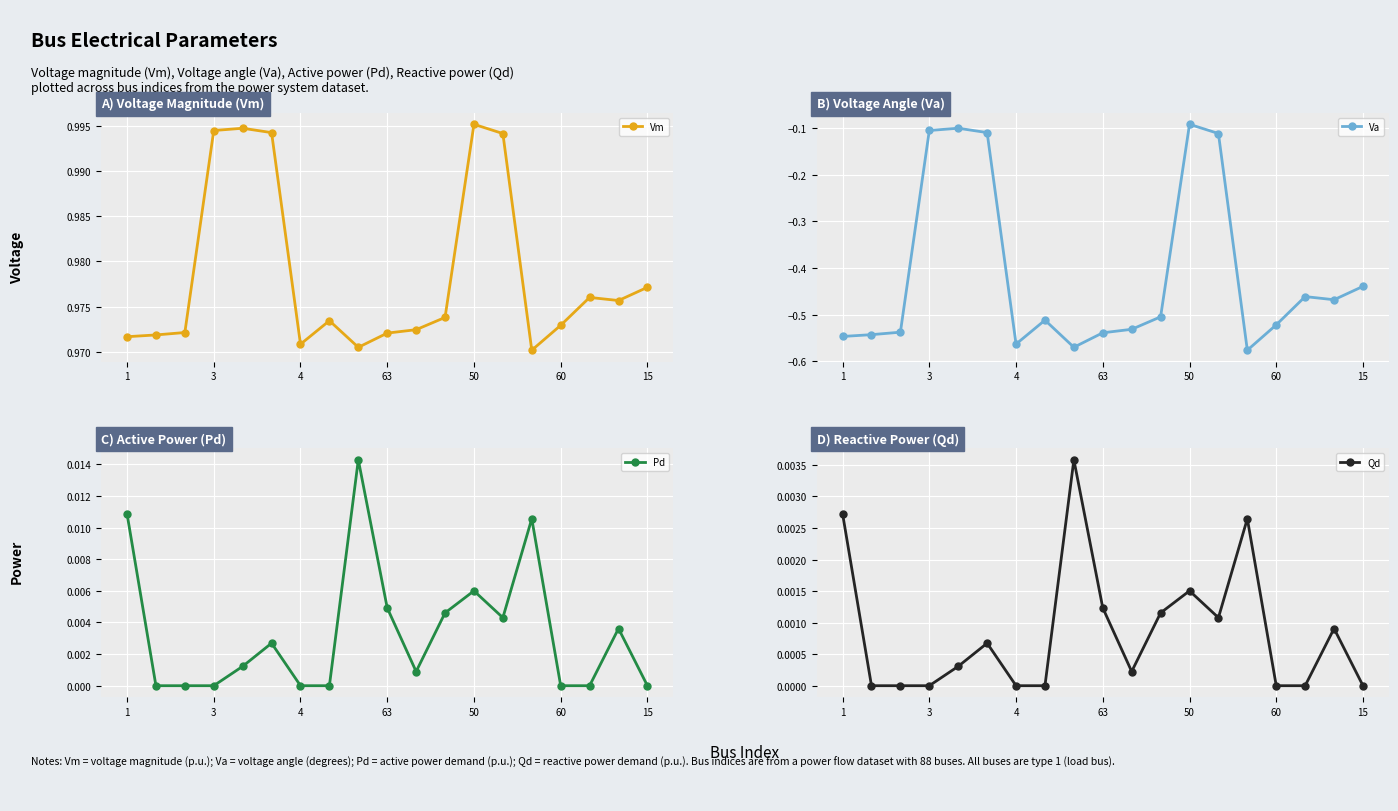

True or false: Pd and Qd intersect in this chart.

False